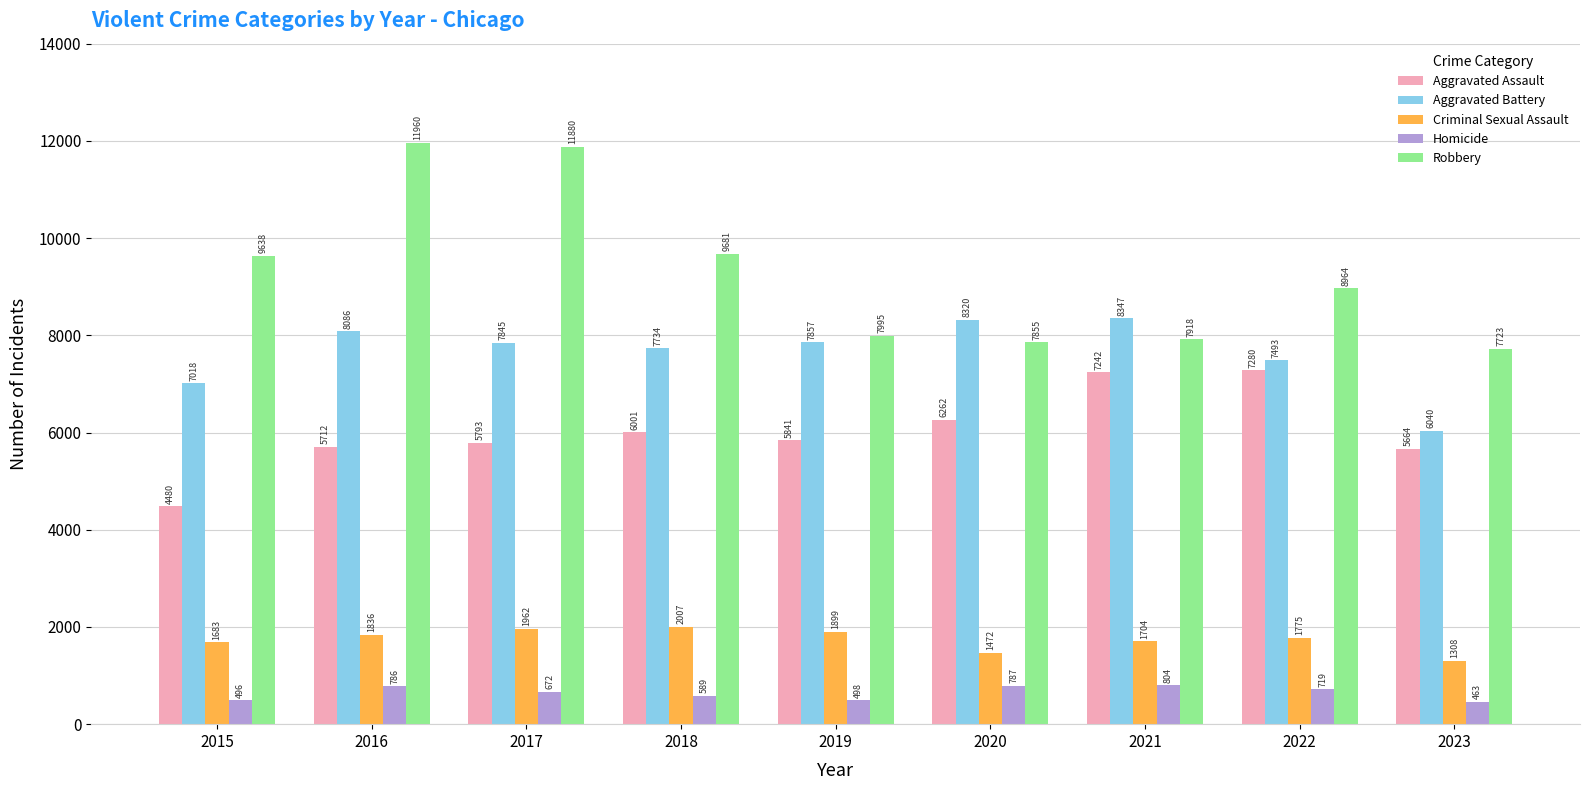

Reading left to right, extract all data points from this chart.

Aggravated Assault: 2015=4480	2016=5712	2017=5793	2018=6001	2019=5841	2020=6262	2021=7242	2022=7280	2023=5664
Aggravated Battery: 2015=7018	2016=8086	2017=7845	2018=7734	2019=7857	2020=8320	2021=8347	2022=7493	2023=6040
Criminal Sexual Assault: 2015=1683	2016=1836	2017=1962	2018=2007	2019=1899	2020=1472	2021=1704	2022=1775	2023=1308
Homicide: 2015=496	2016=786	2017=672	2018=589	2019=498	2020=787	2021=804	2022=719	2023=463
Robbery: 2015=9638	2016=11960	2017=11880	2018=9681	2019=7995	2020=7855	2021=7918	2022=8964	2023=7723